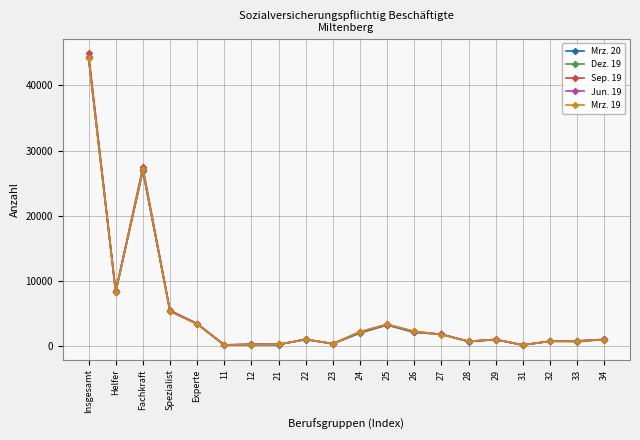

At how many categories does at least one series exceed 32372?

1